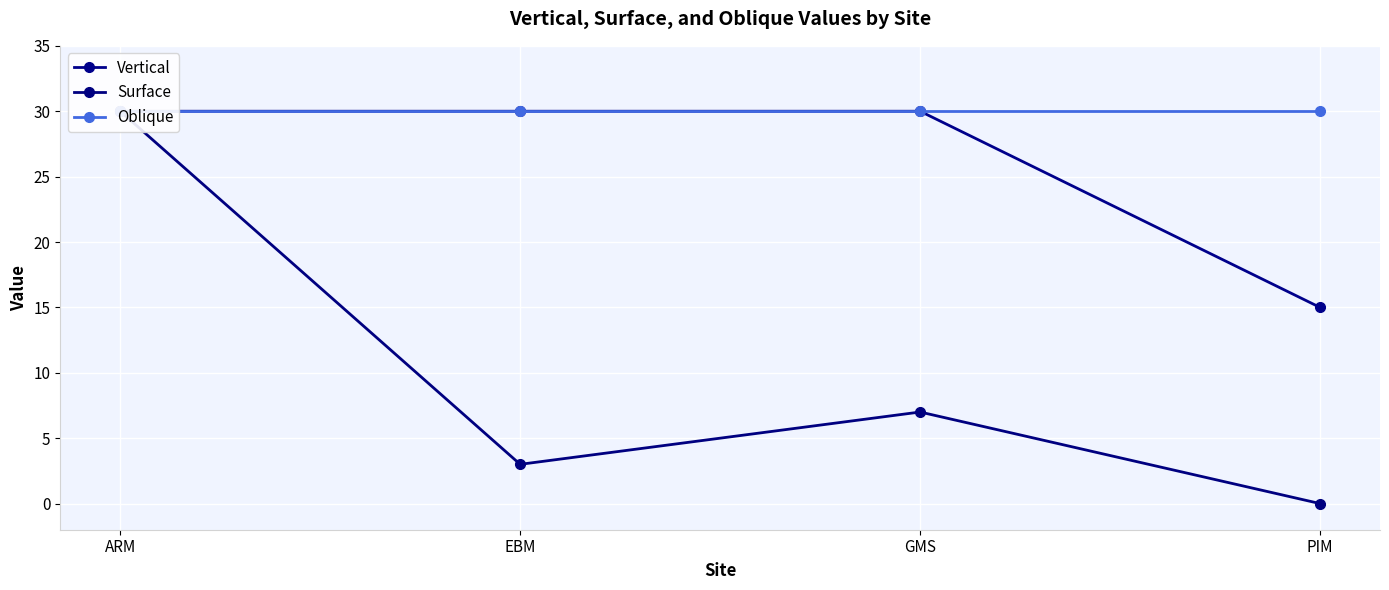

True or false: Vertical and Surface cross at least once.

False